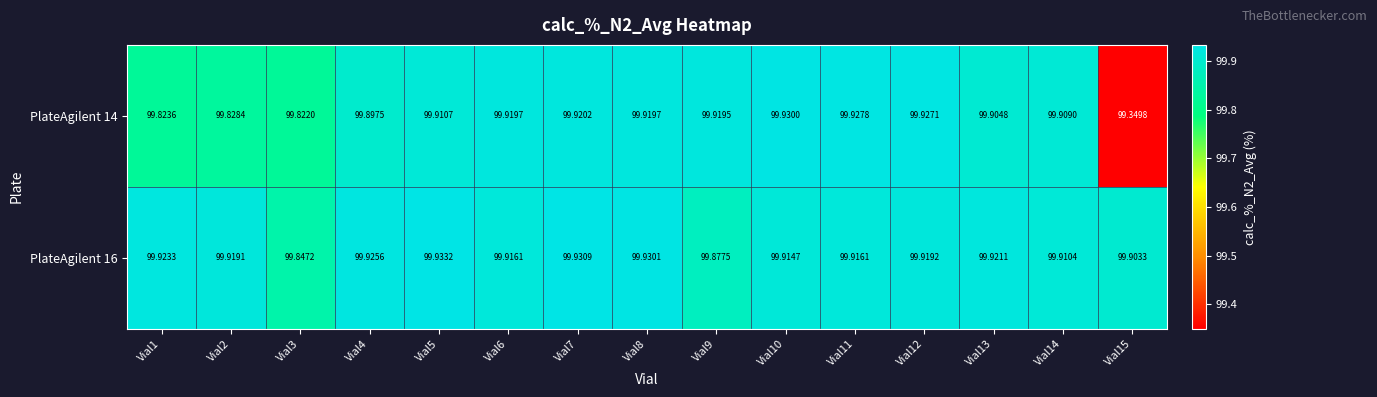

Is the value of PlateAgilent 16 at Vial5 greater than the value of PlateAgilent 14 at Vial7?

Yes